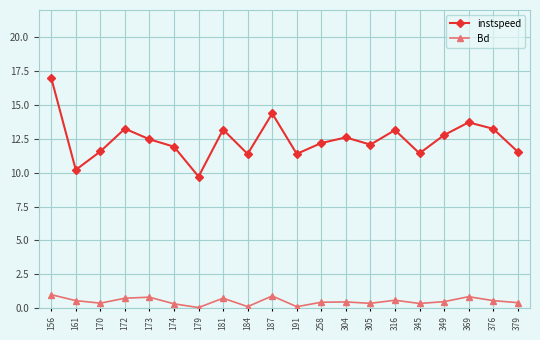

Where is the first local maximum for instspeed?

172